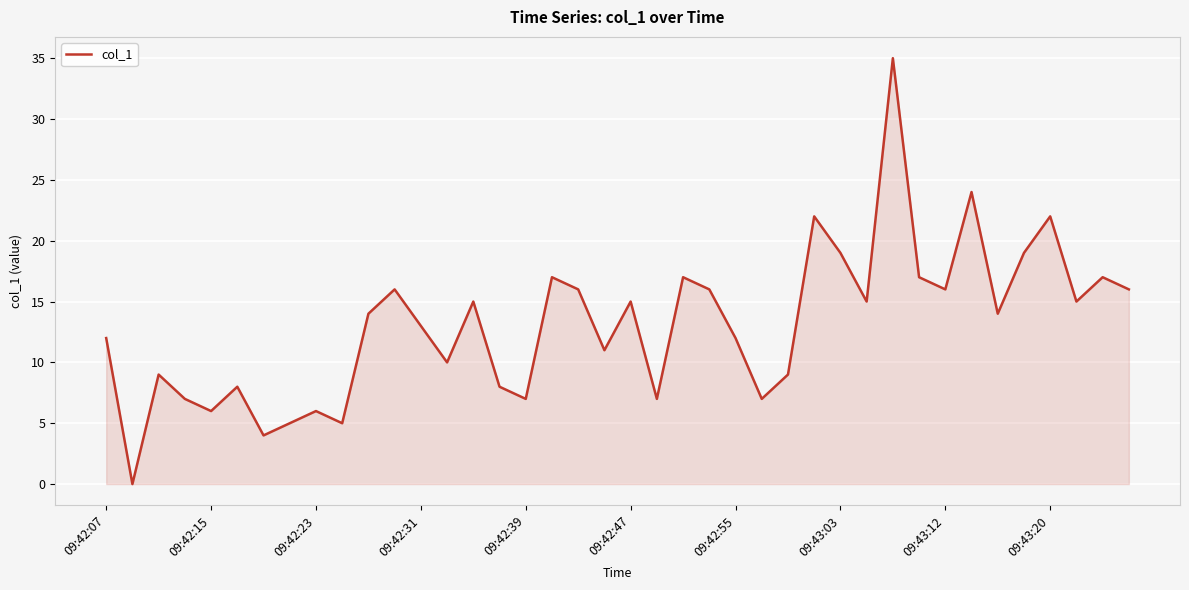

How many series are shown in this chart?

1